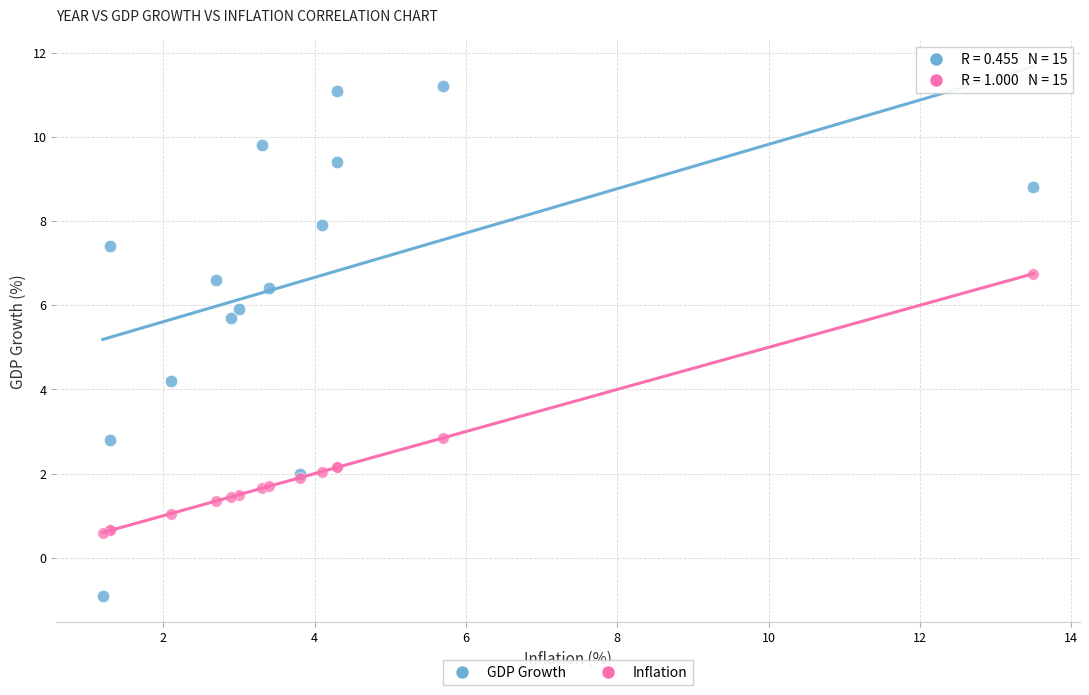

Which series reaches the minimum Y coordinate?

GDP Growth